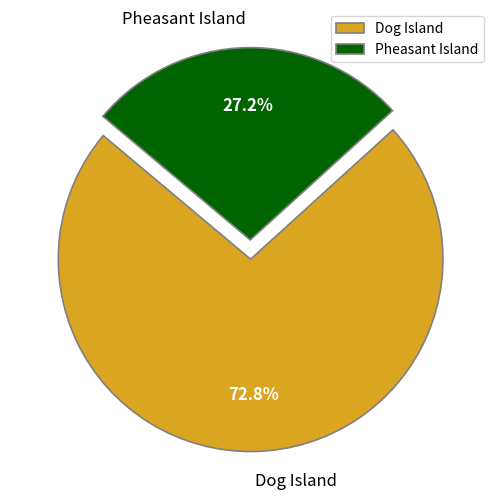

Which has a higher value, Dog Island or Pheasant Island?

Dog Island